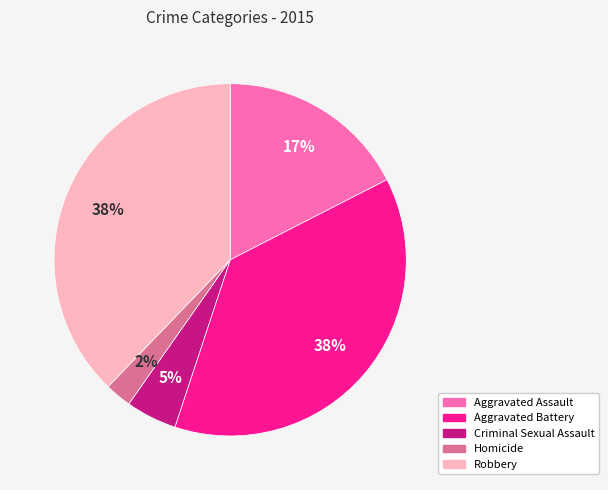

How many slices are in this pie chart?

5